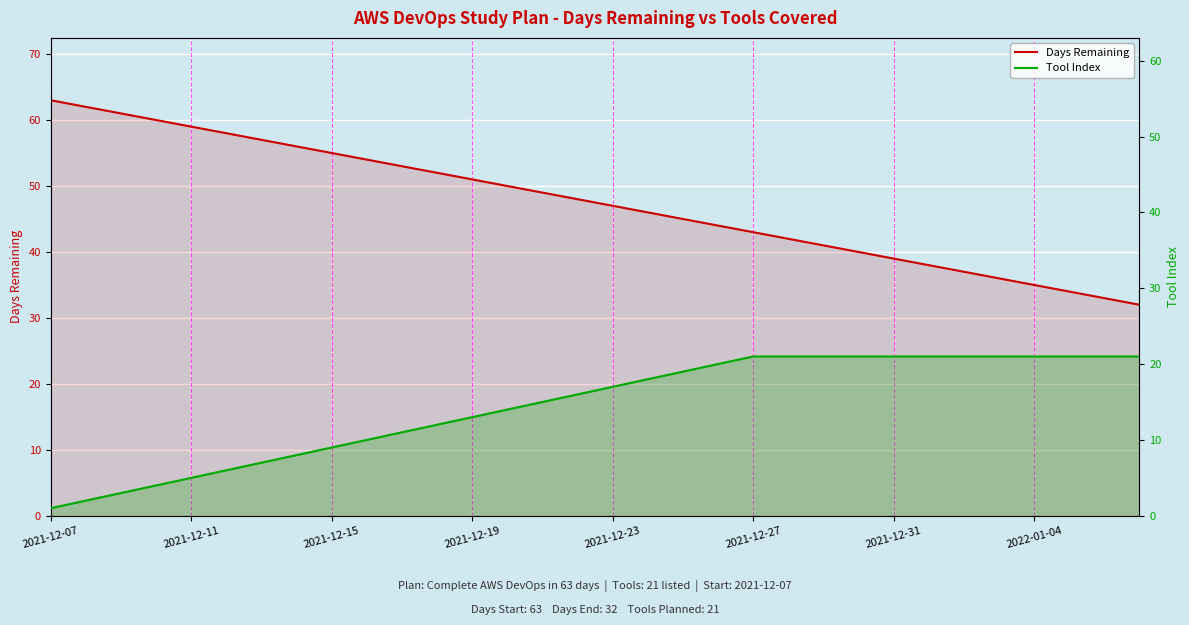

What is the average value of the Days Remaining series?

48